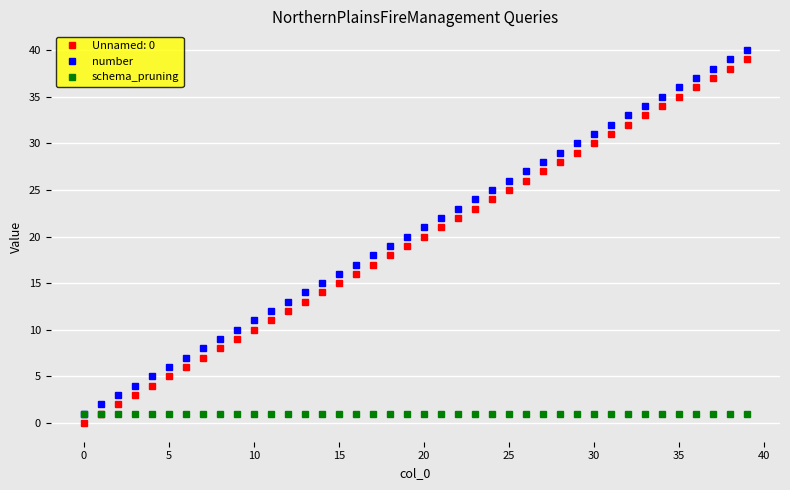

What is the maximum value for number?

40